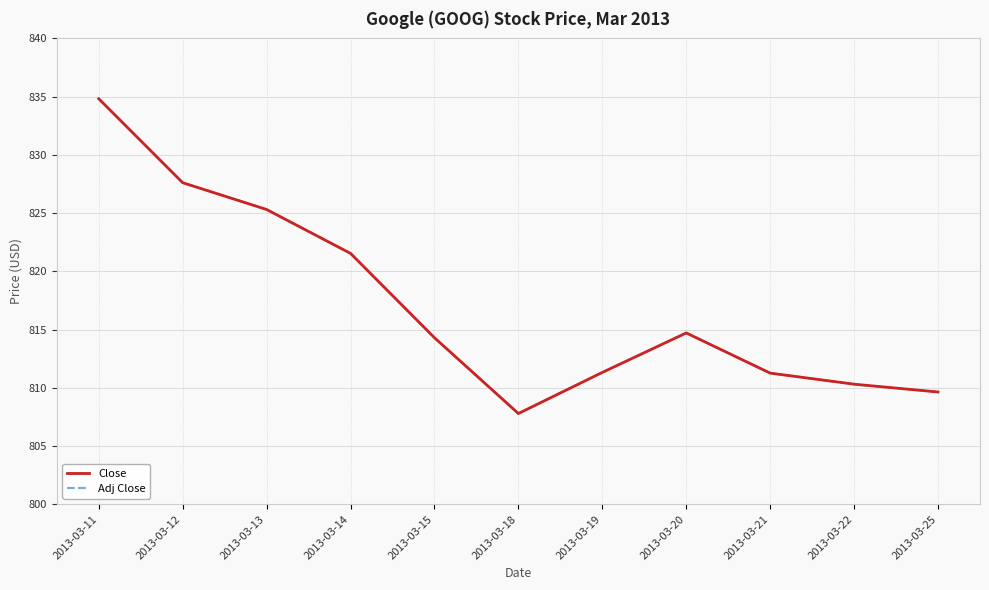

The Adj Close series shows 811.3 at 2013-03-19. True or false?

True